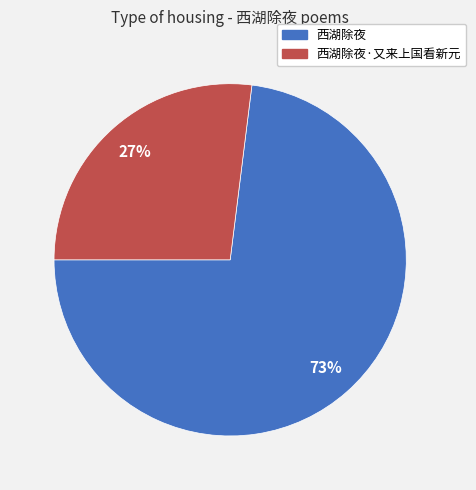

Does any single category account for the majority?

Yes